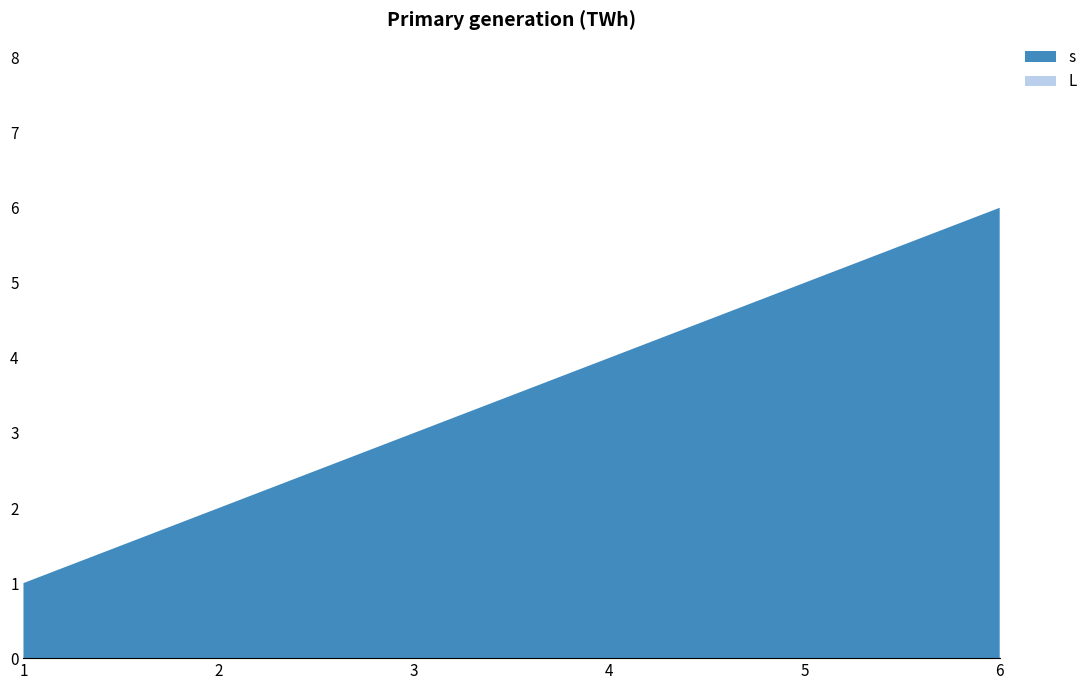

Reading right to left, extract all data points from this chart.

s: 6=6	5=5	4=4	3=3	2=2	1=1
L: 6=0	5=0	4=0	3=0	2=0	1=0